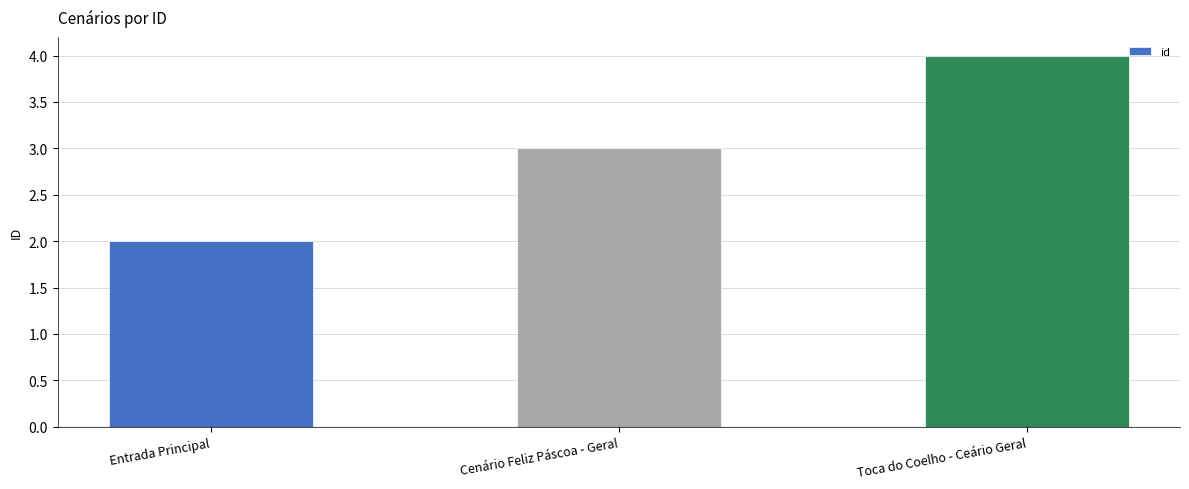

What is the label of the 3rd bar from the left?

Toca do Coelho - Ceário Geral